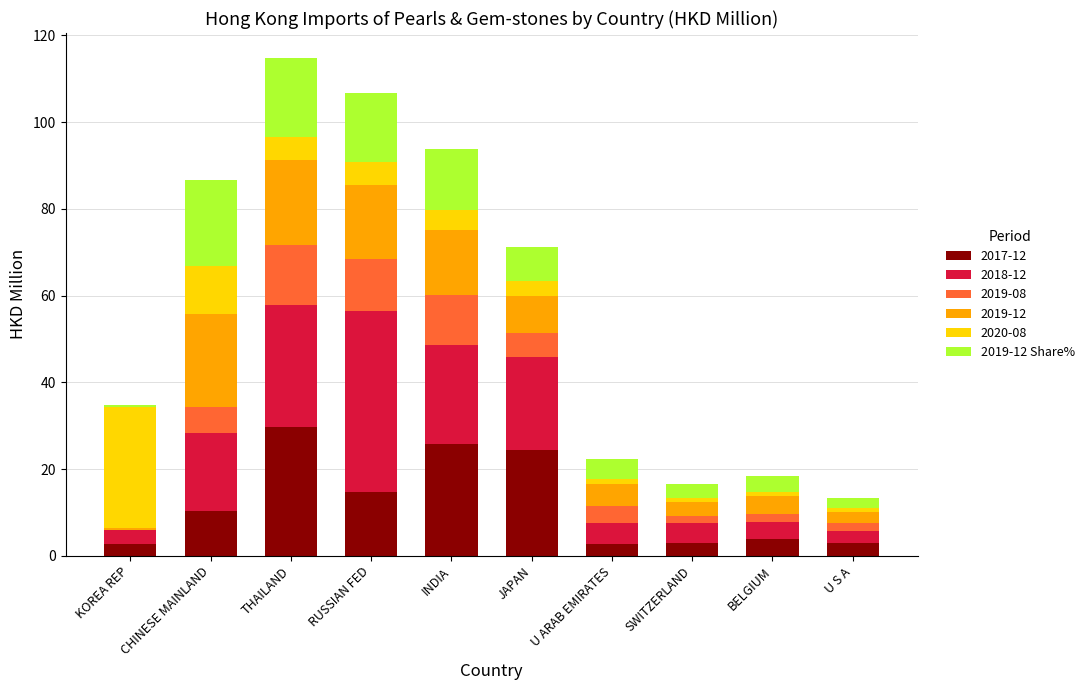

The 2017-12 series shows 10.3 at CHINESE MAINLAND. True or false?

True